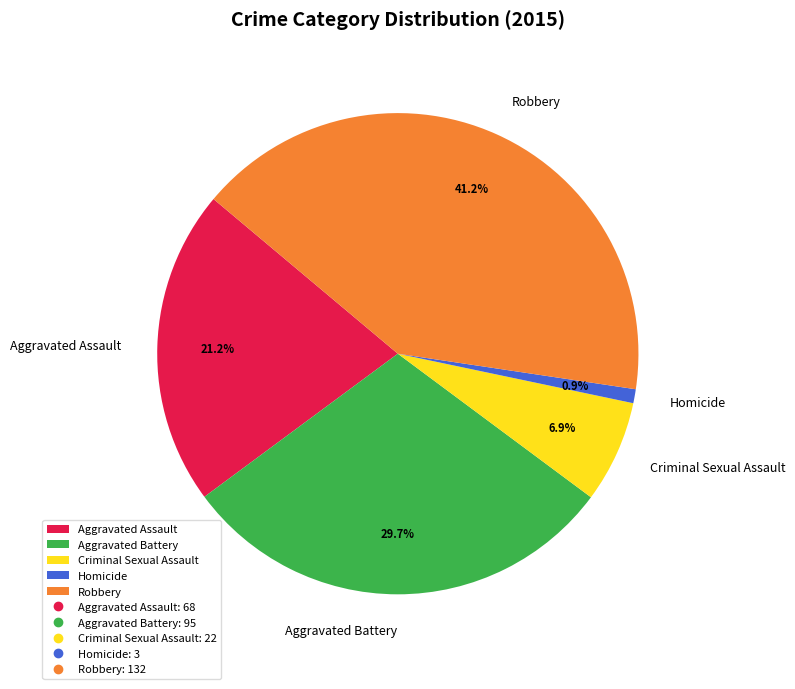

Combined, what portion of the pie is Criminal Sexual Assault and Aggravated Assault?

28.1%